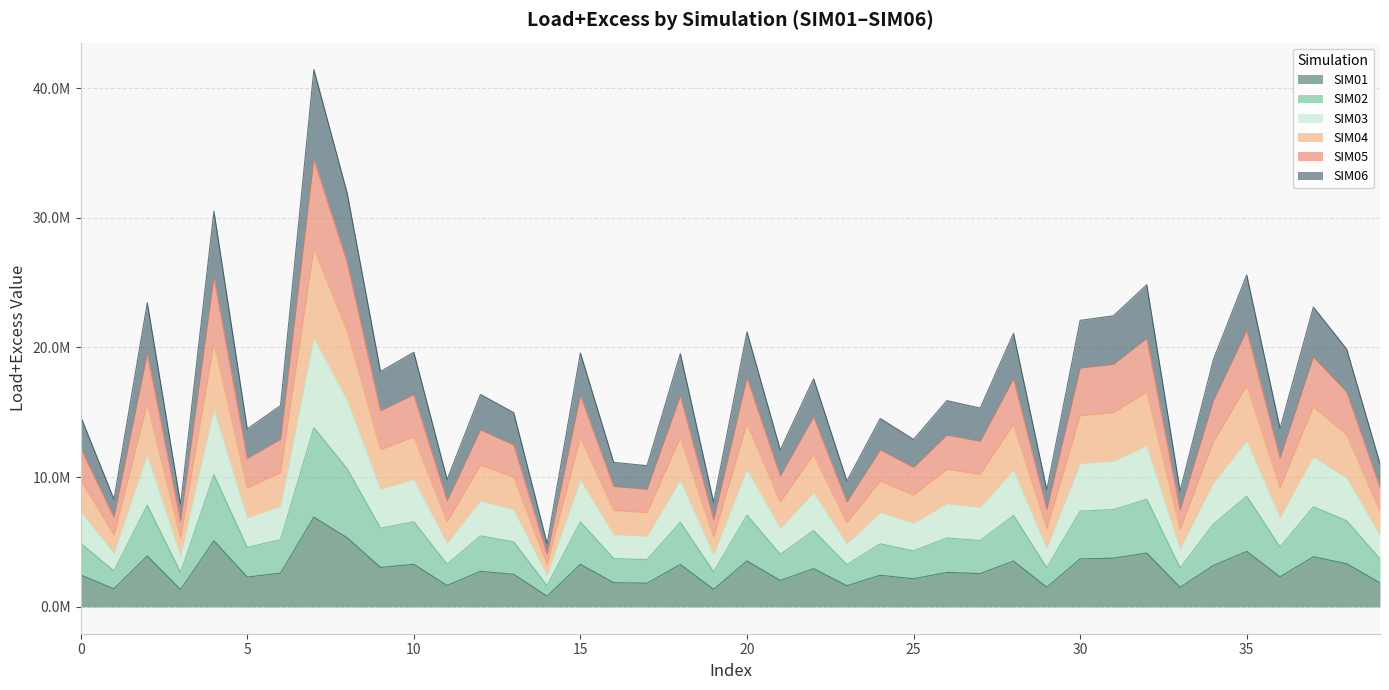

In SIM01, how many points are lower than both neighbors (excluding endpoints)?

15